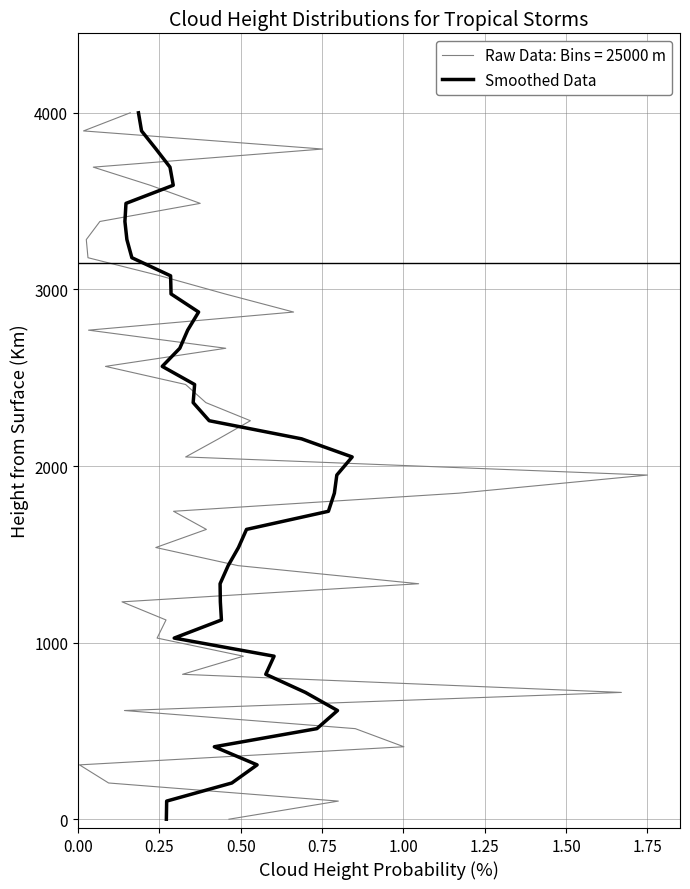

What is the label of the 39th point from the right?

0.25